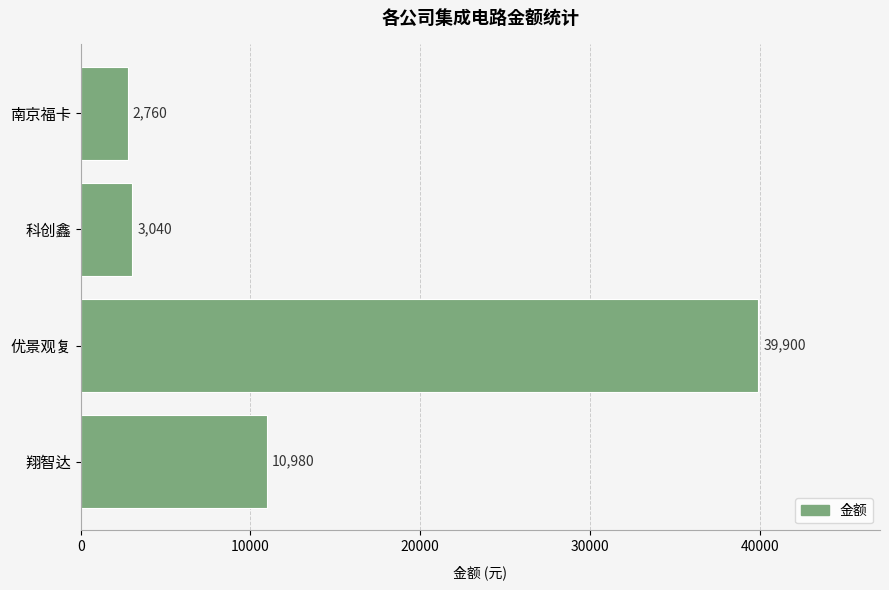

List the labels in order of value, smallest first.

南京福卡, 科创鑫, 翔智达, 优景观复